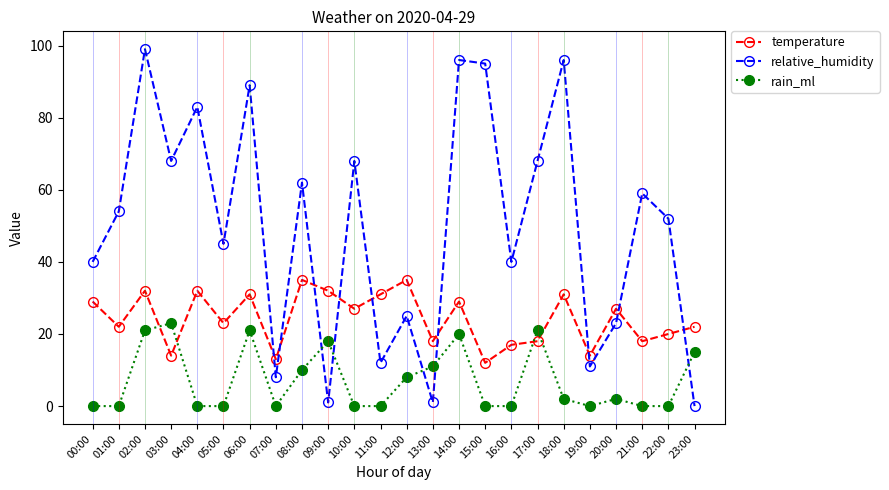

What is the difference between the relative_humidity values at 01:00 and 10:00?

14